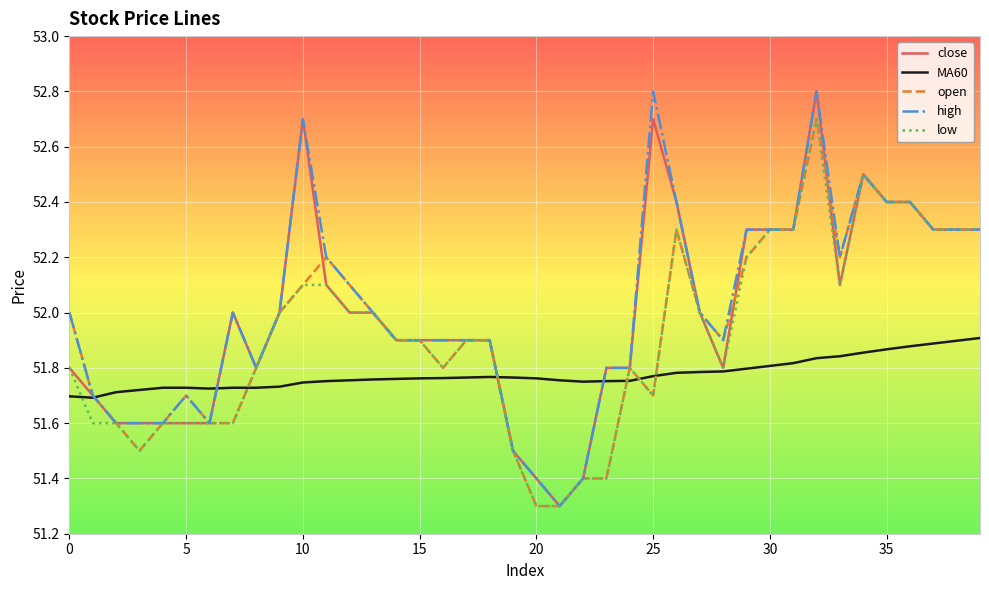

What is the maximum value shown in the chart?

52.8